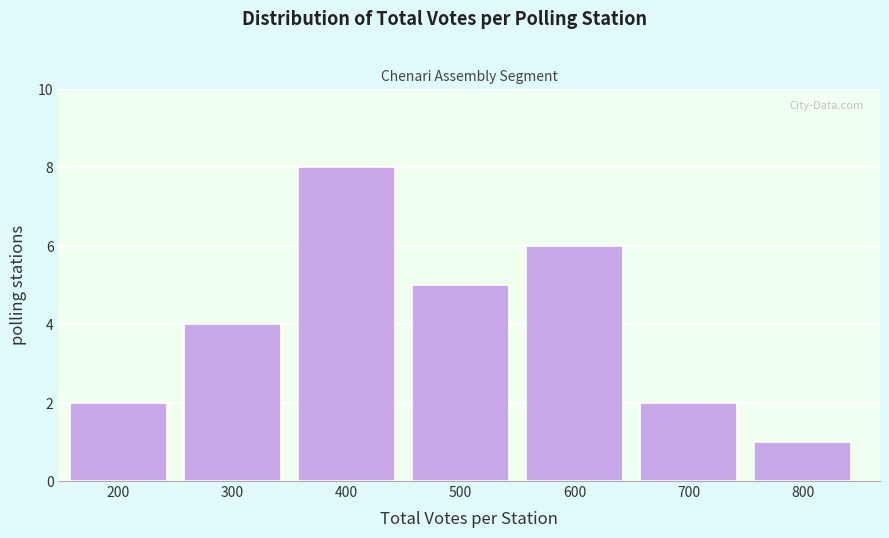

Reading left to right, what are all the values shown in this chart?

200=2	300=4	400=8	500=5	600=6	700=2	800=1